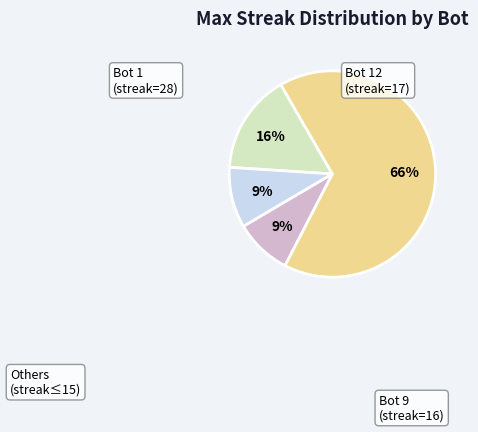

To the nearest percent, what is the average slice percentage?

25%